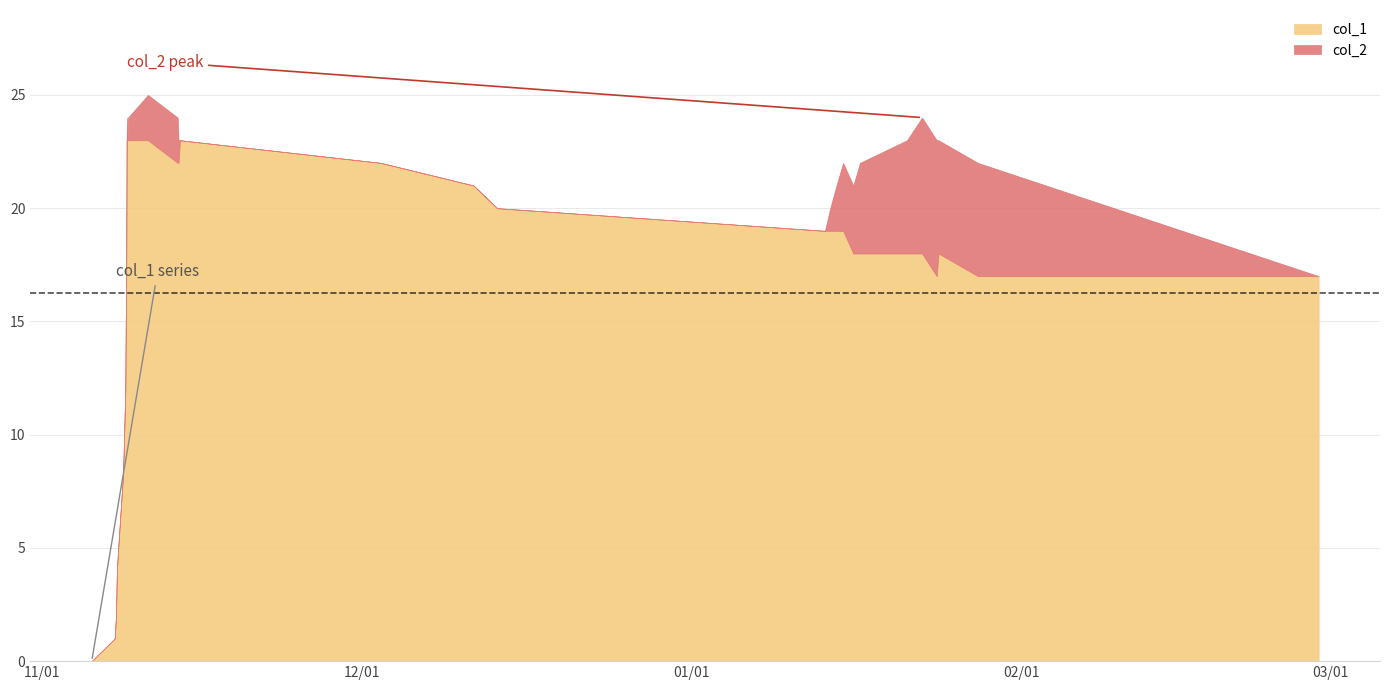

What is the value of the col_1 point at the 6th from the left?

8